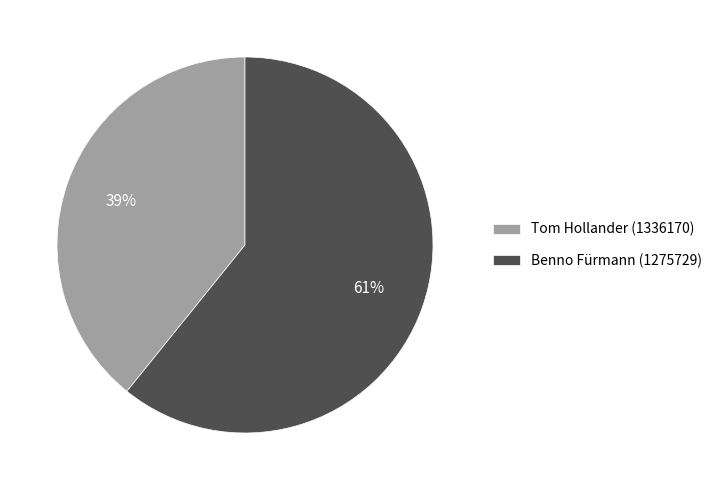

Is there any slice that represents more than half of the pie?

Yes